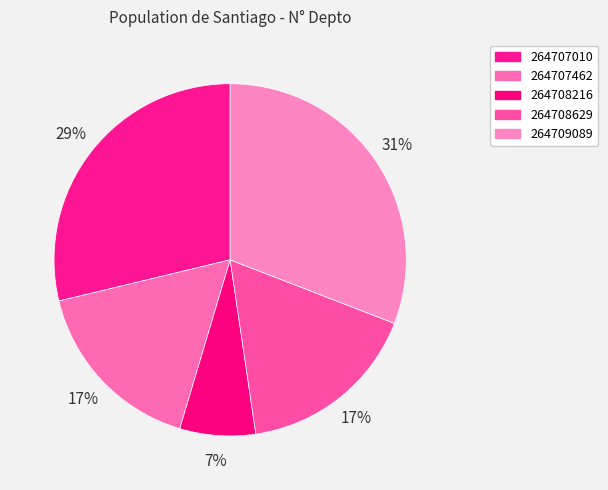

Count the number of slices in the pie.

5